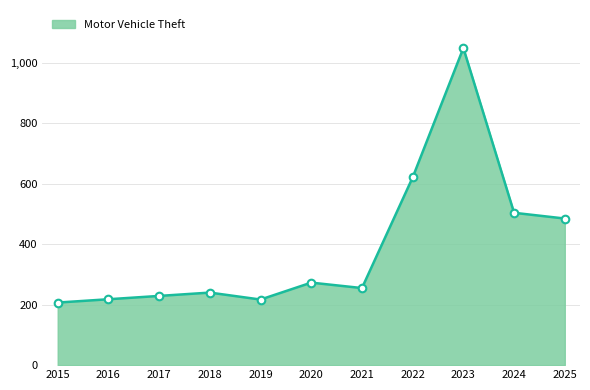

Which has a higher value, 2016 or 2021?

2021